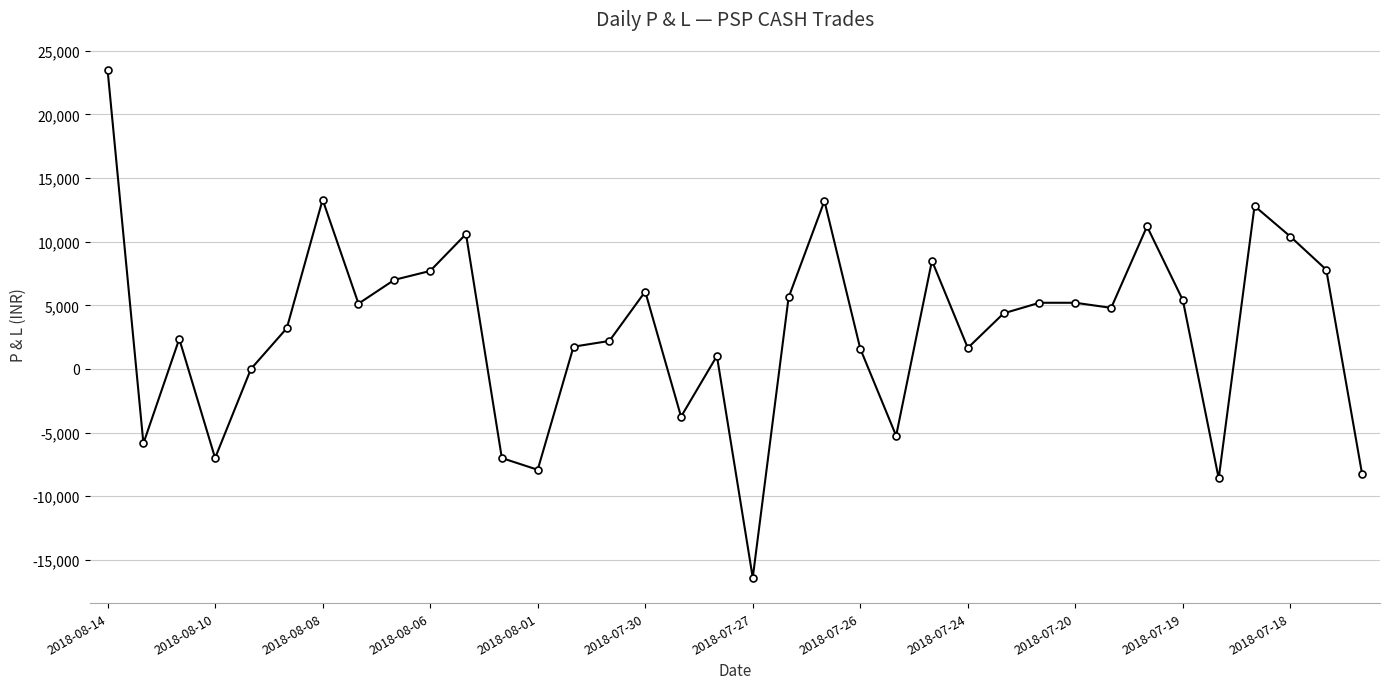

What is the smallest value displayed?

-16400.0